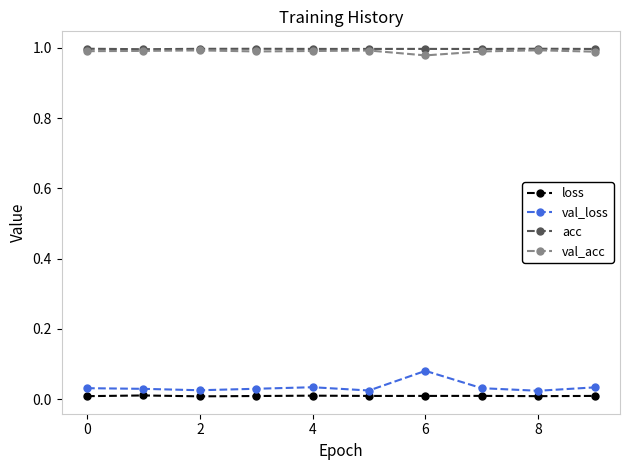

True or false: val_loss and acc cross at least once.

False